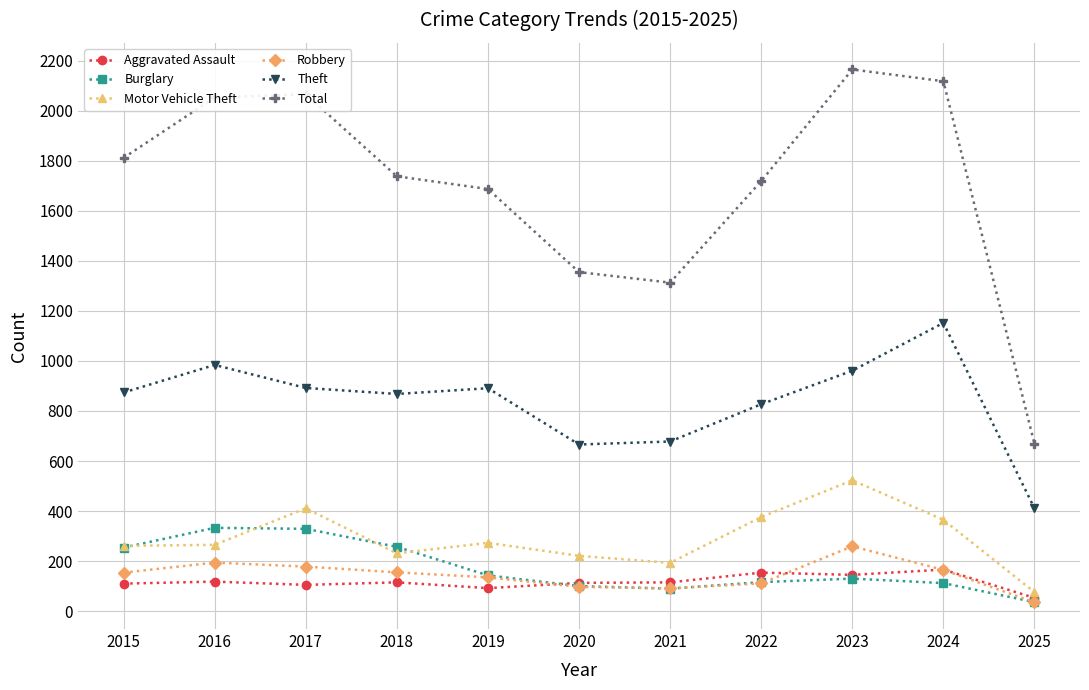

What is the value of the Theft point at the 7th from the left?

678